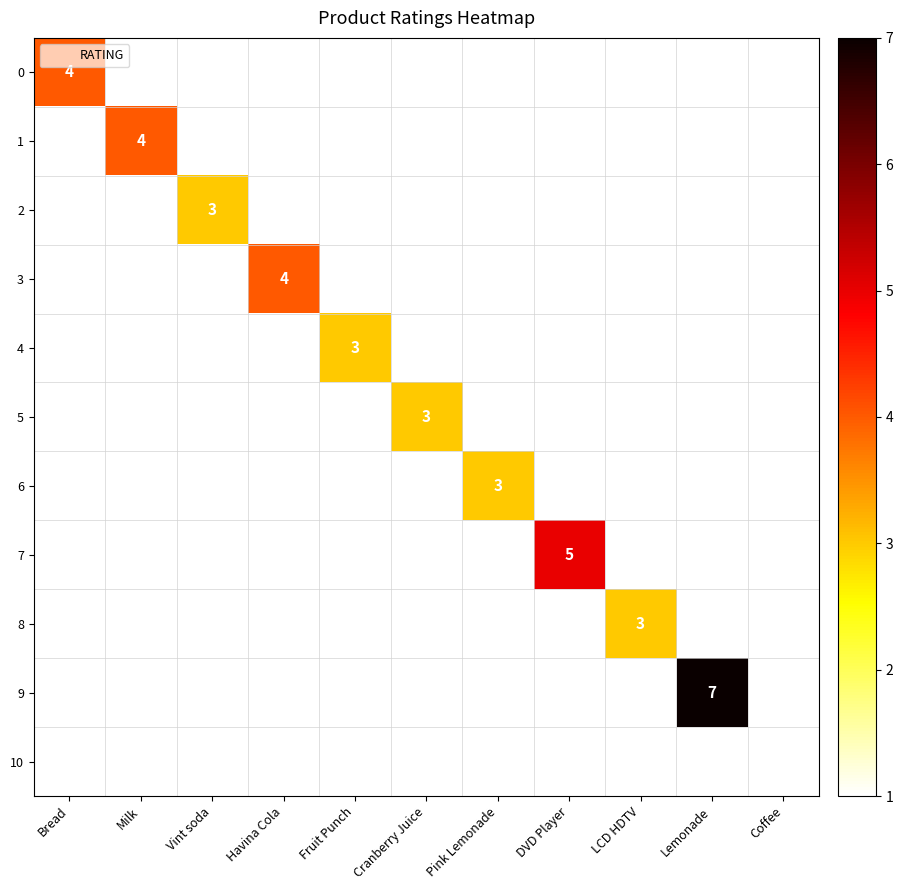

What is the maximum value shown in the chart?

7.0